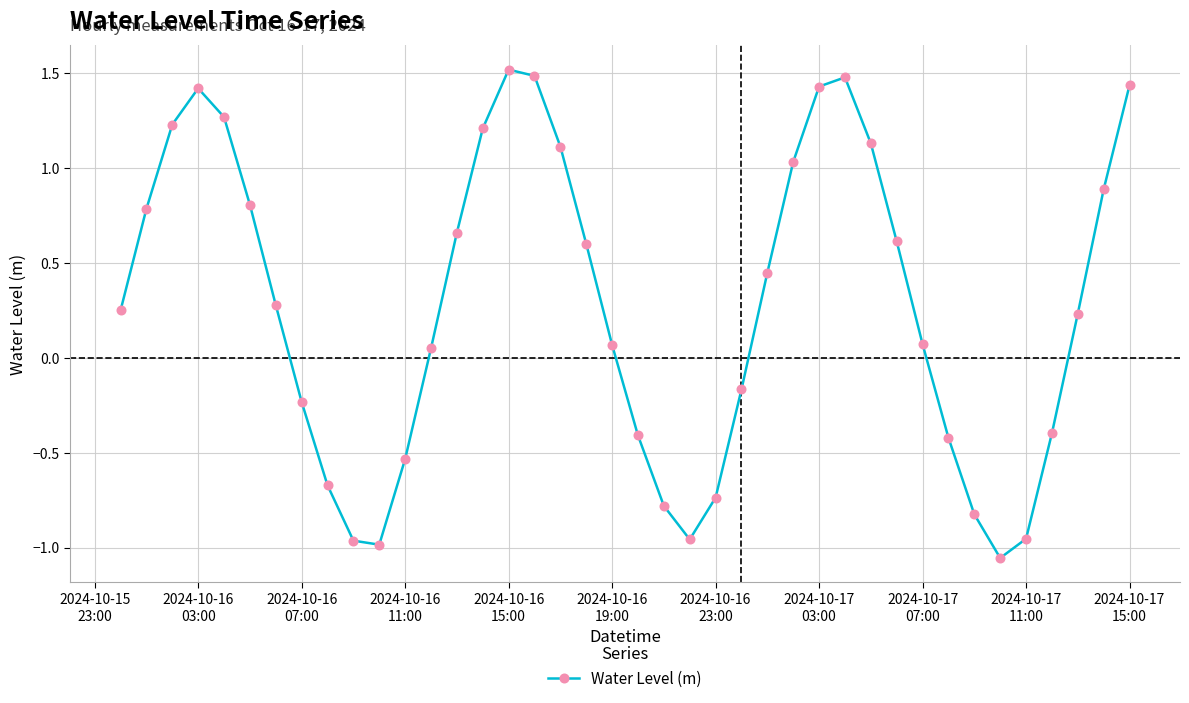

What is the average value?

0.3